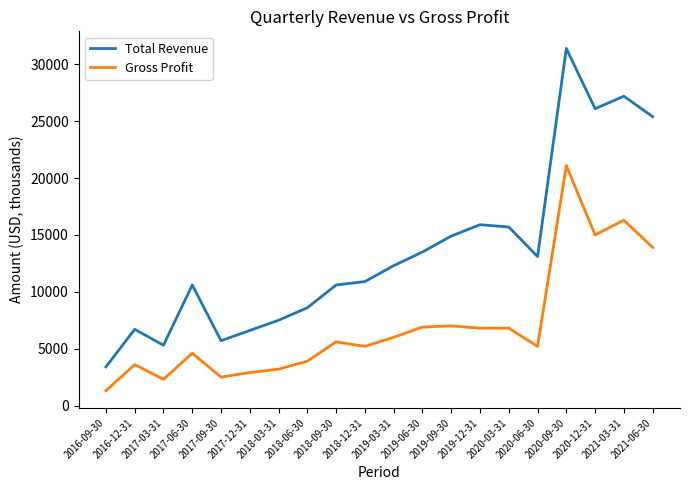

Which series has the widest spread of values?

Total Revenue